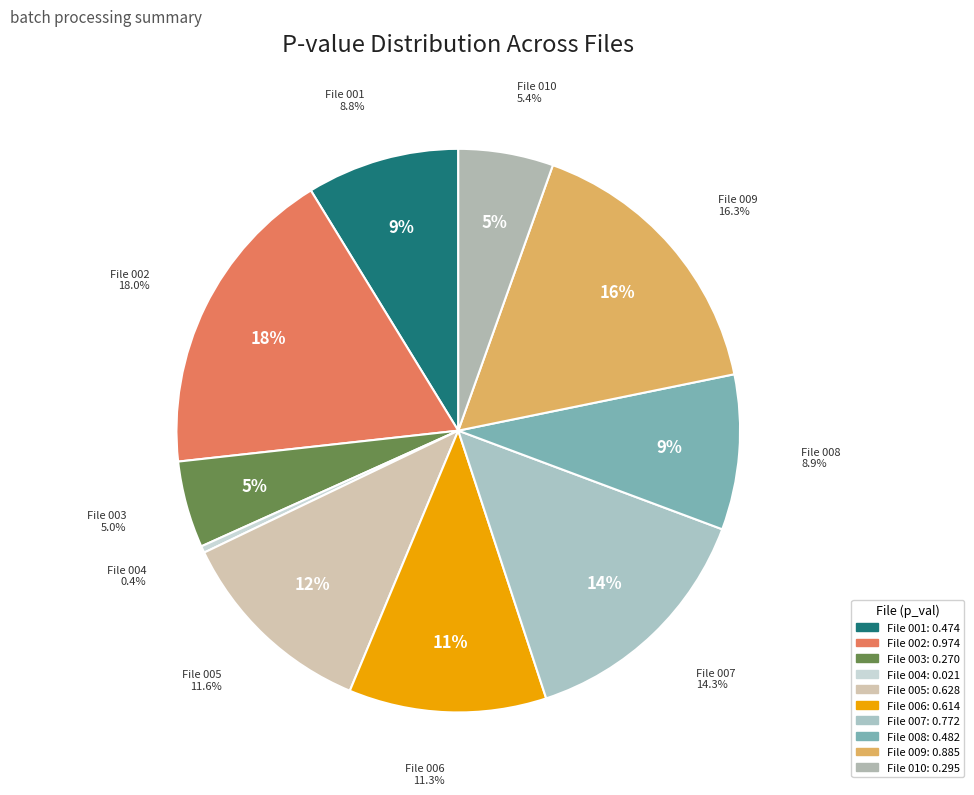

What is the largest slice in the pie chart?

ranFile002.csv